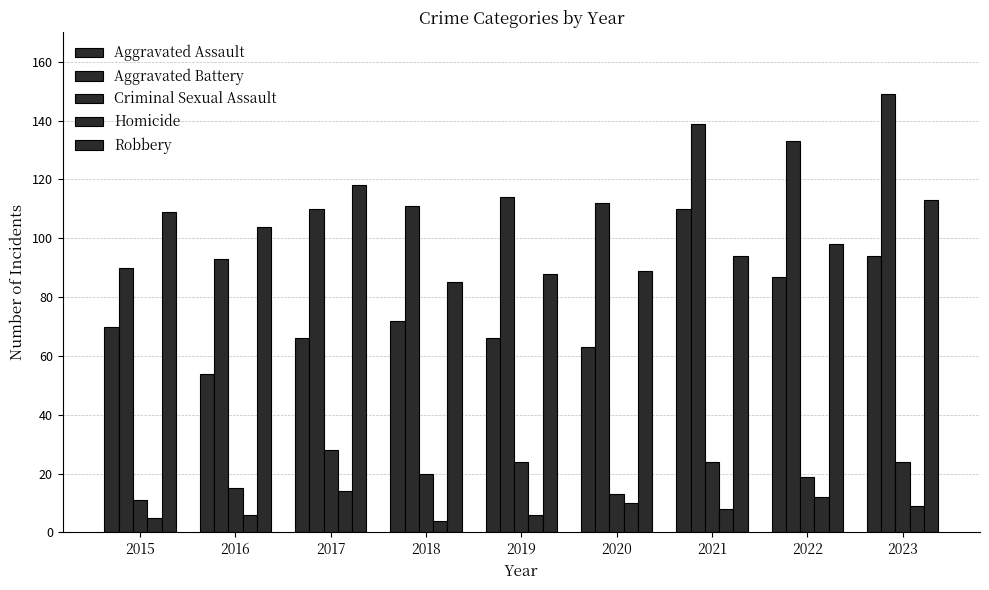

Count the Homicide values in the range 6 to 10.

5